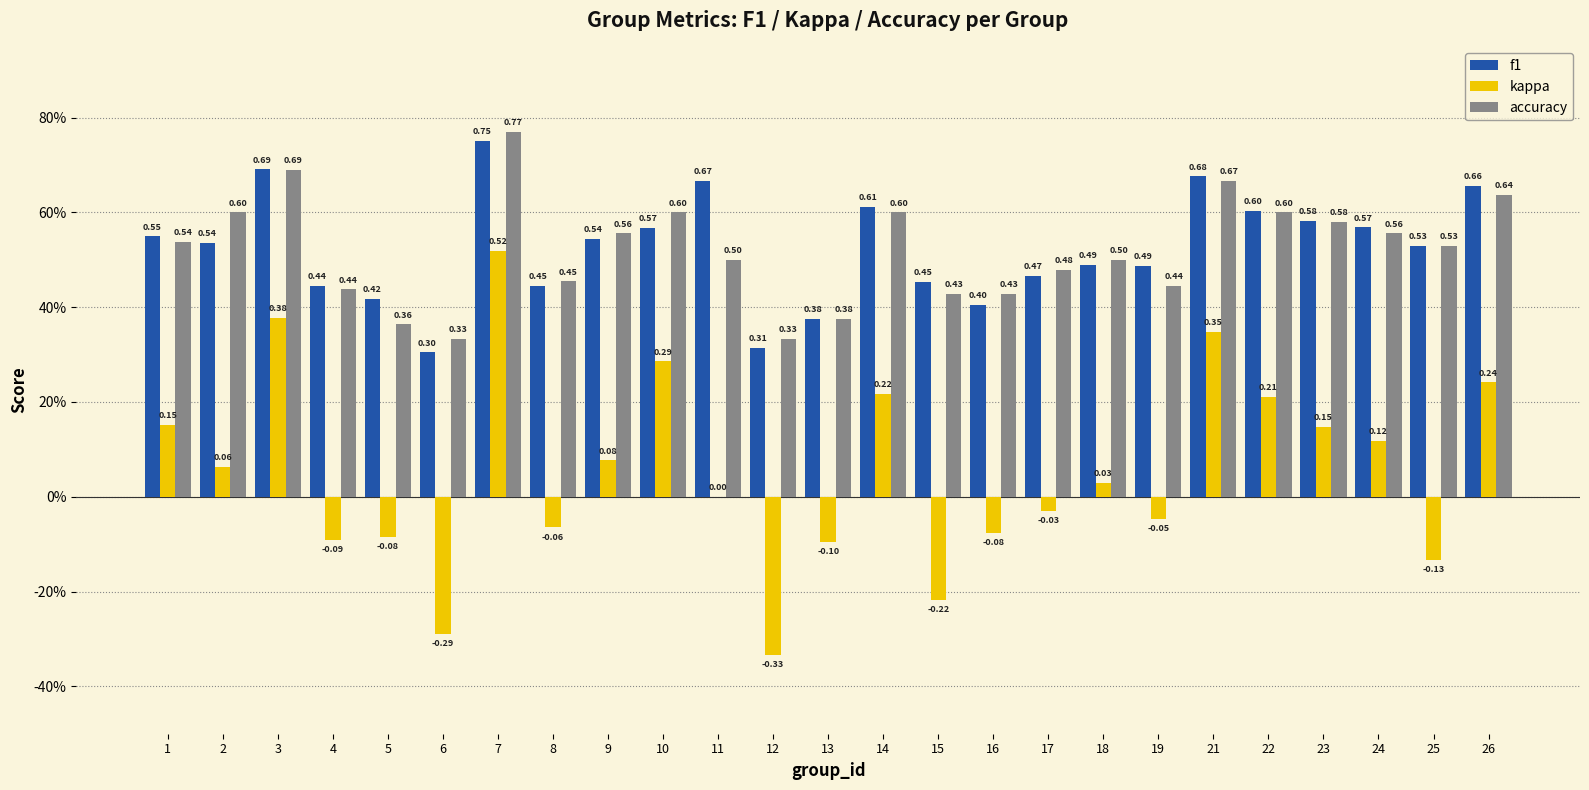

Does the chart contain stacked bars?

No